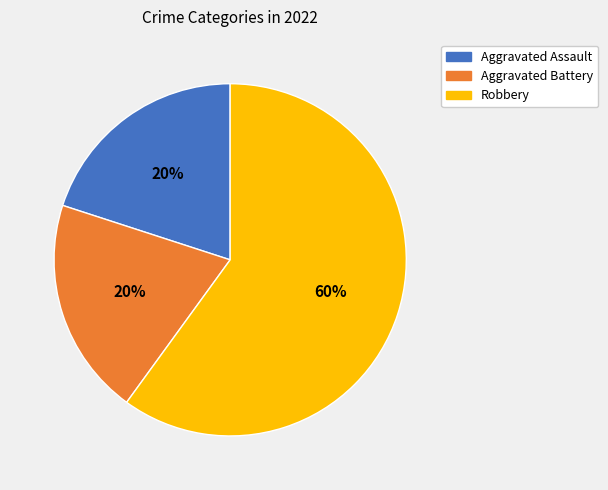

Which category has the biggest portion of the pie?

Robbery